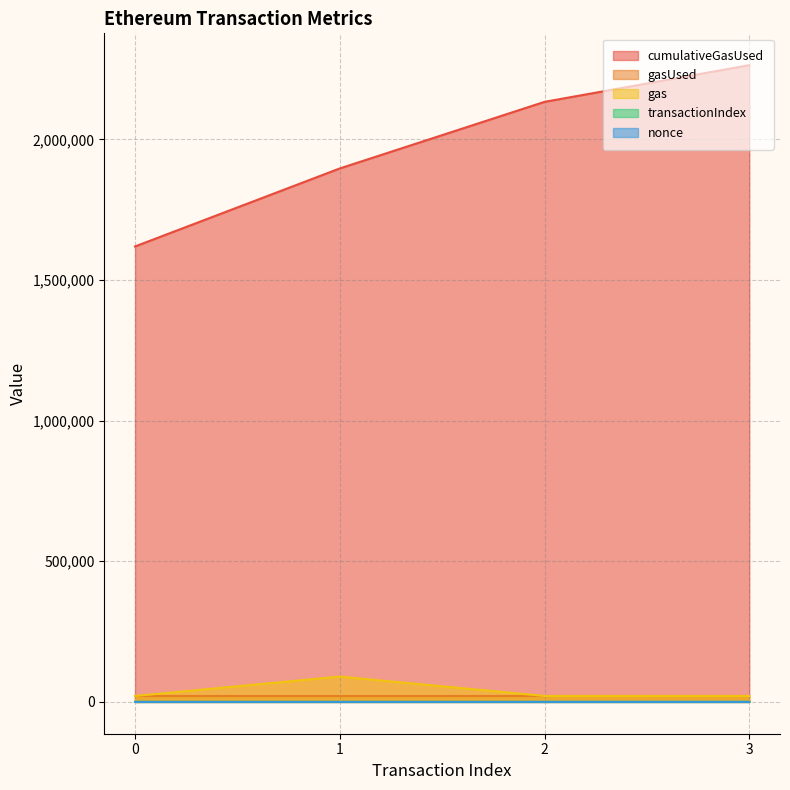

Count the number of categories in the chart.

4